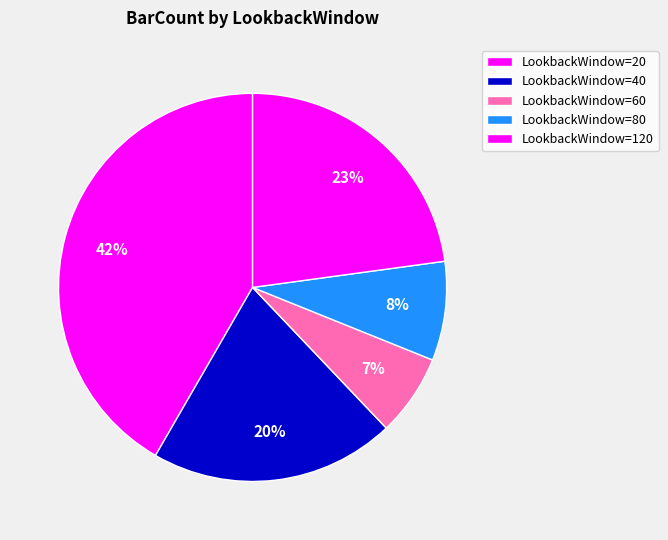

How many slices are in this pie chart?

5